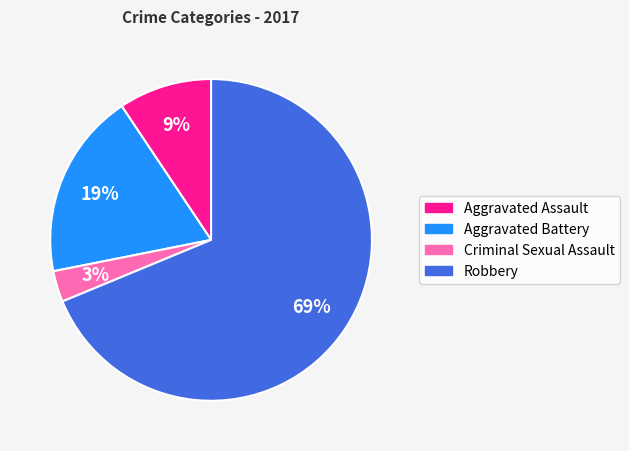

Which slice is the largest?

Robbery